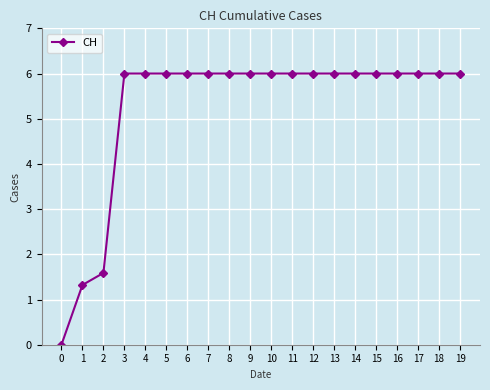

How many lines are shown in the chart?

1